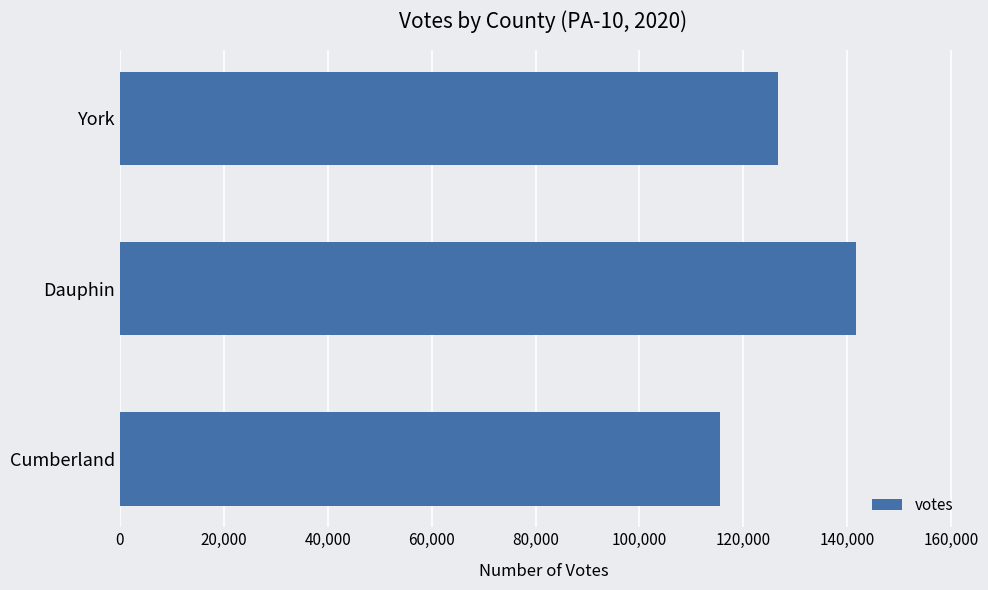

Where is the data nearest to the value 128664?

York